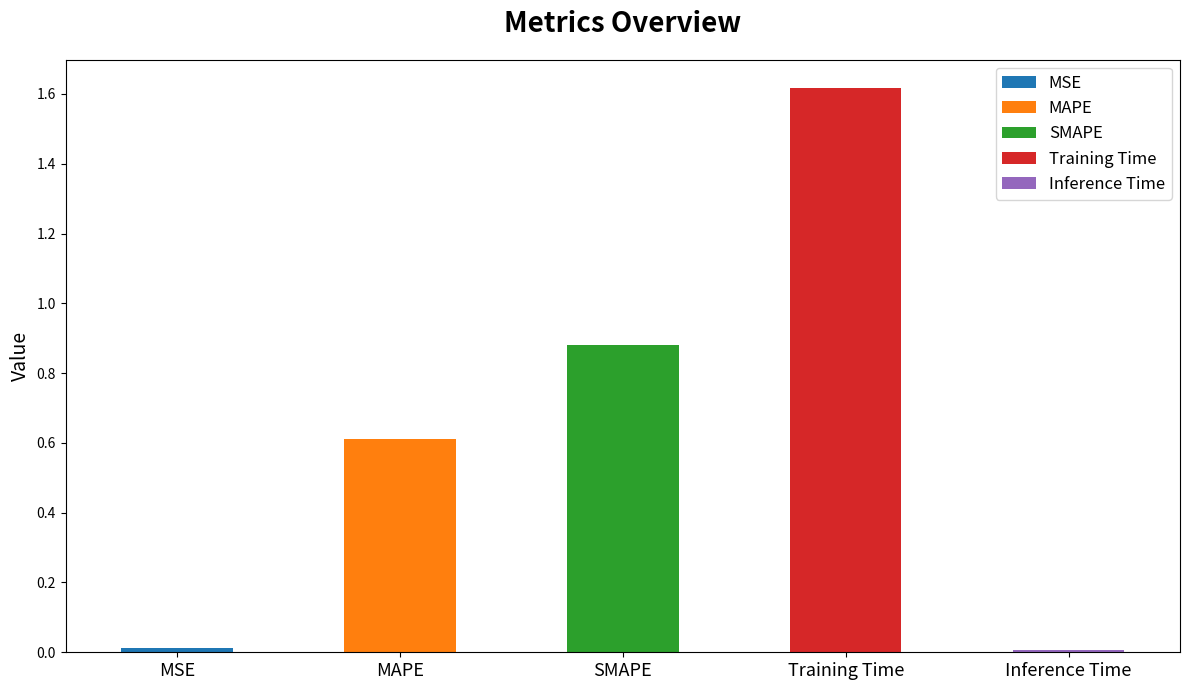

What is the maximum value shown in the chart?

1.6